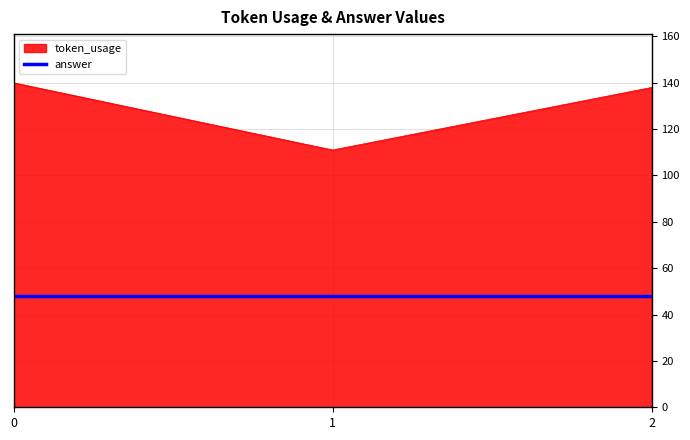

What is the difference between the maximum and minimum values in the token_usage series?

29